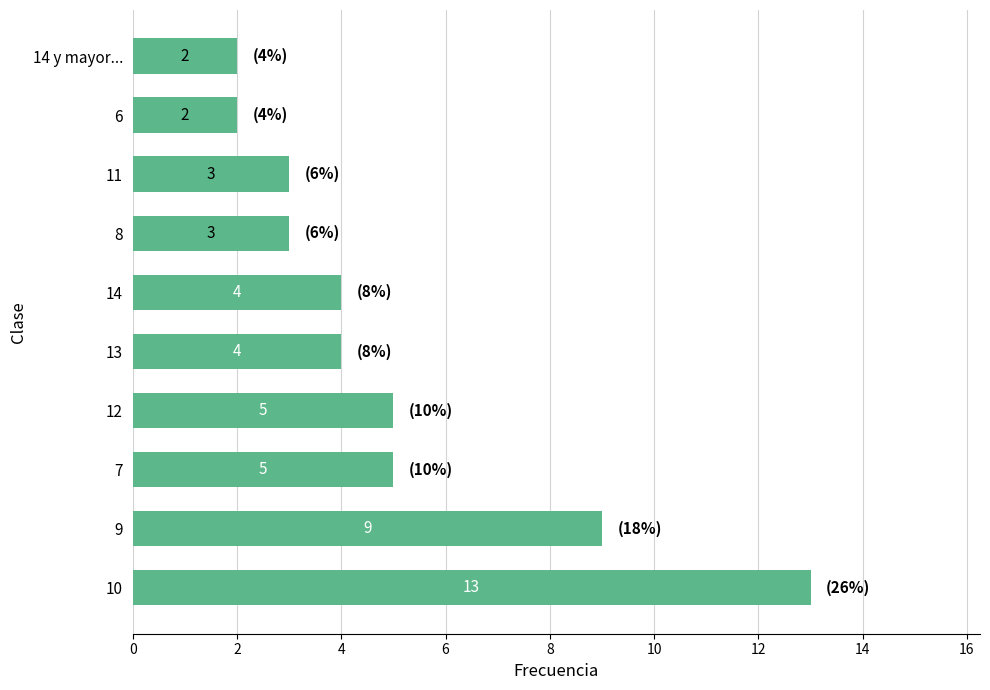

What is the ratio of the value at 12 to the value at 6?

2.5